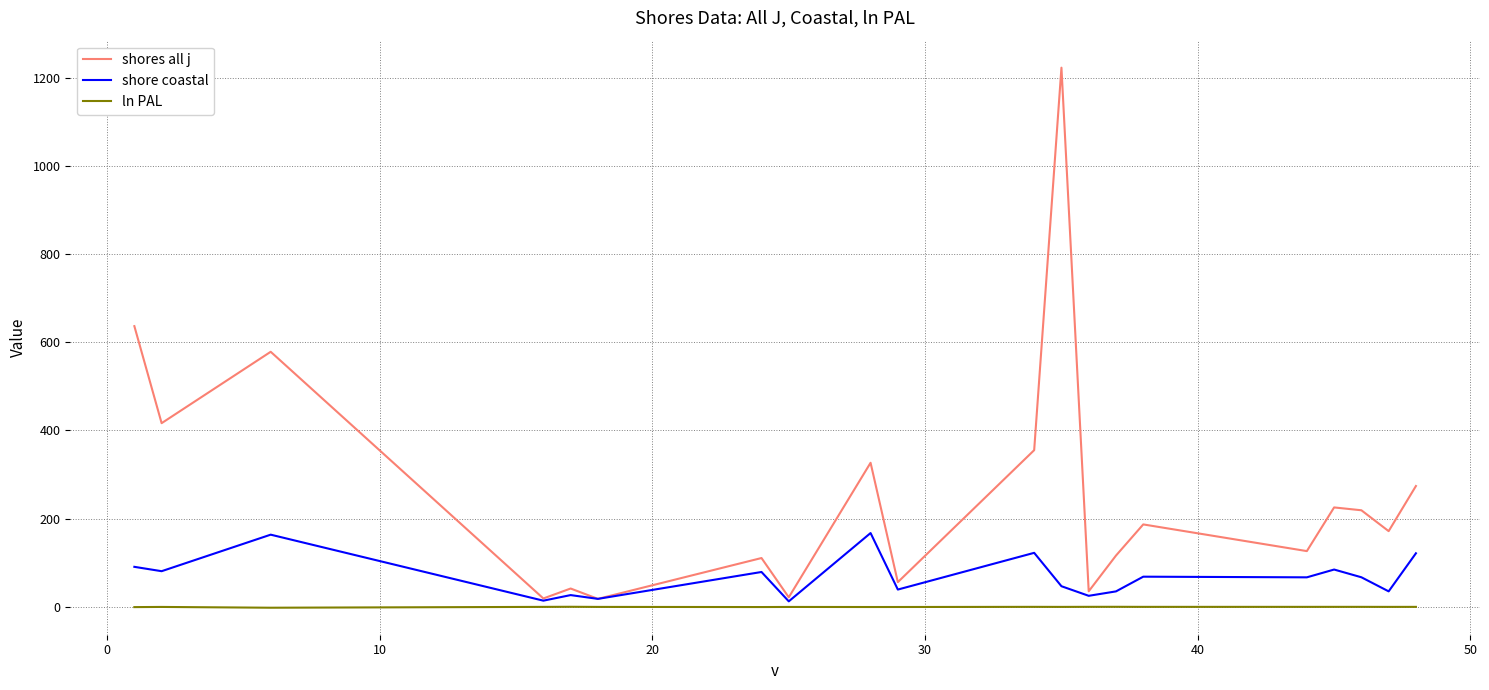

What are all the series names shown in the legend?

shores all j, shore coastal, ln PAL